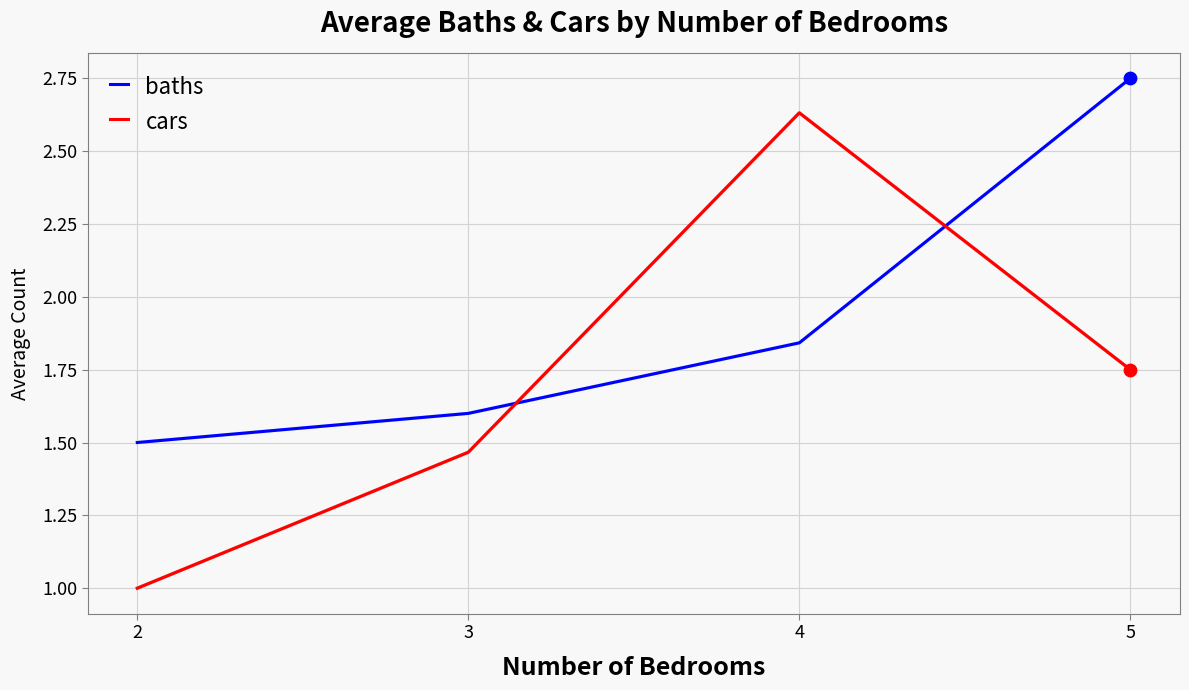

What are all the series names shown in the legend?

baths, cars